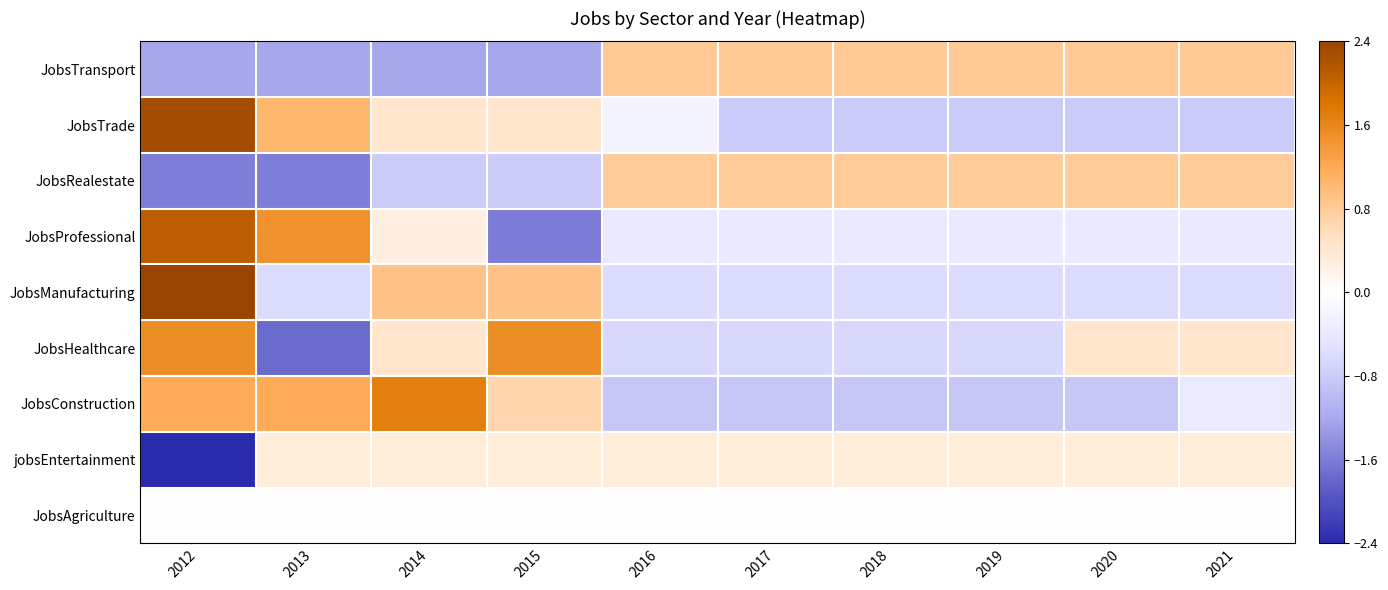

Reading right to left, what are all the values shown in this chart?

JobsAgriculture: 2021=0.0	2020=0.0	2019=0.0	2018=0.0	2017=0.0	2016=0.0	2015=0.0	2014=0.0	2013=0.0	2012=0.0
jobsEntertainment: 2021=0.3	2020=0.3	2019=0.3	2018=0.3	2017=0.3	2016=0.3	2015=0.3	2014=0.3	2013=0.3	2012=-3.0
JobsConstruction: 2021=-0.4	2020=-0.9	2019=-0.9	2018=-0.9	2017=-0.9	2016=-0.9	2015=0.7	2014=1.7	2013=1.2	2012=1.2
JobsHealthcare: 2021=0.4	2020=0.4	2019=-0.7	2018=-0.7	2017=-0.7	2016=-0.7	2015=1.5	2014=0.4	2013=-1.7	2012=1.5
JobsManufacturing: 2021=-0.6	2020=-0.6	2019=-0.6	2018=-0.6	2017=-0.6	2016=-0.6	2015=0.9	2014=0.9	2013=-0.6	2012=2.4
JobsProfessional: 2021=-0.4	2020=-0.4	2019=-0.4	2018=-0.4	2017=-0.4	2016=-0.4	2015=-1.6	2014=0.2	2013=1.5	2012=2.1
JobsRealestate: 2021=0.8	2020=0.8	2019=0.8	2018=0.8	2017=0.8	2016=0.8	2015=-0.8	2014=-0.8	2013=-1.6	2012=-1.6
JobsTrade: 2021=-0.8	2020=-0.8	2019=-0.8	2018=-0.8	2017=-0.8	2016=-0.2	2015=0.4	2014=0.4	2013=1.1	2012=2.3
JobsTransport: 2021=0.8	2020=0.8	2019=0.8	2018=0.8	2017=0.8	2016=0.8	2015=-1.2	2014=-1.2	2013=-1.2	2012=-1.2